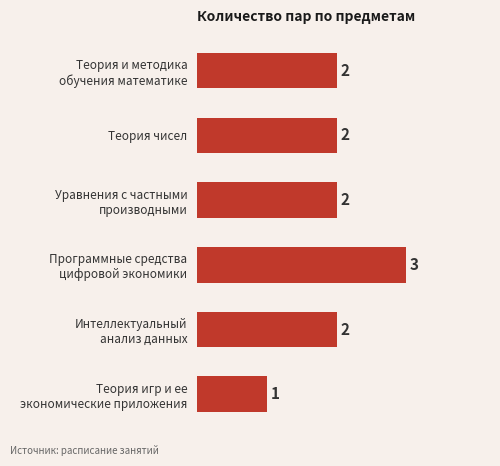

What is the value of the 6th bar from the top?

1